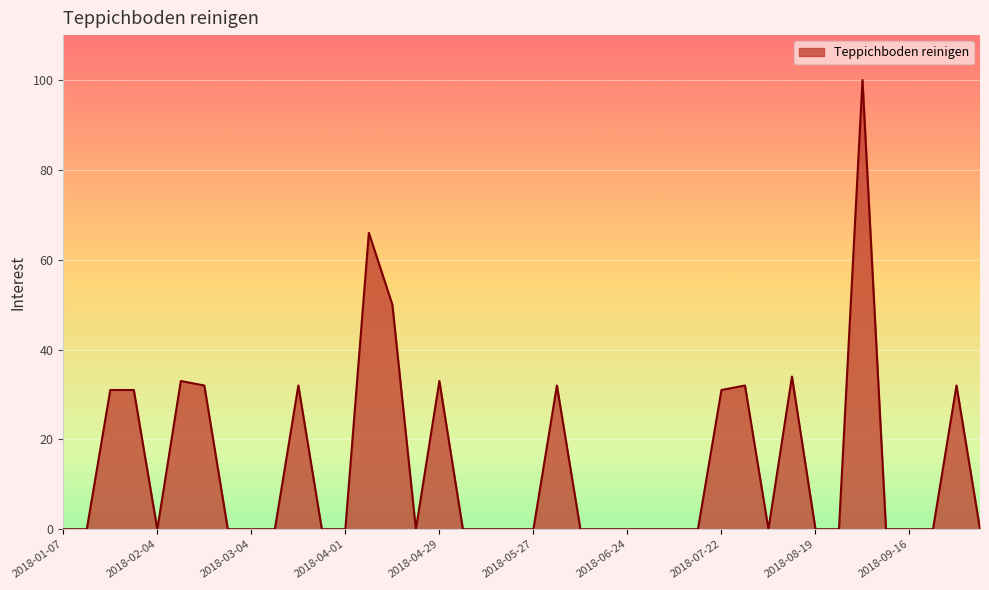

What is the difference between the maximum and minimum values?

100